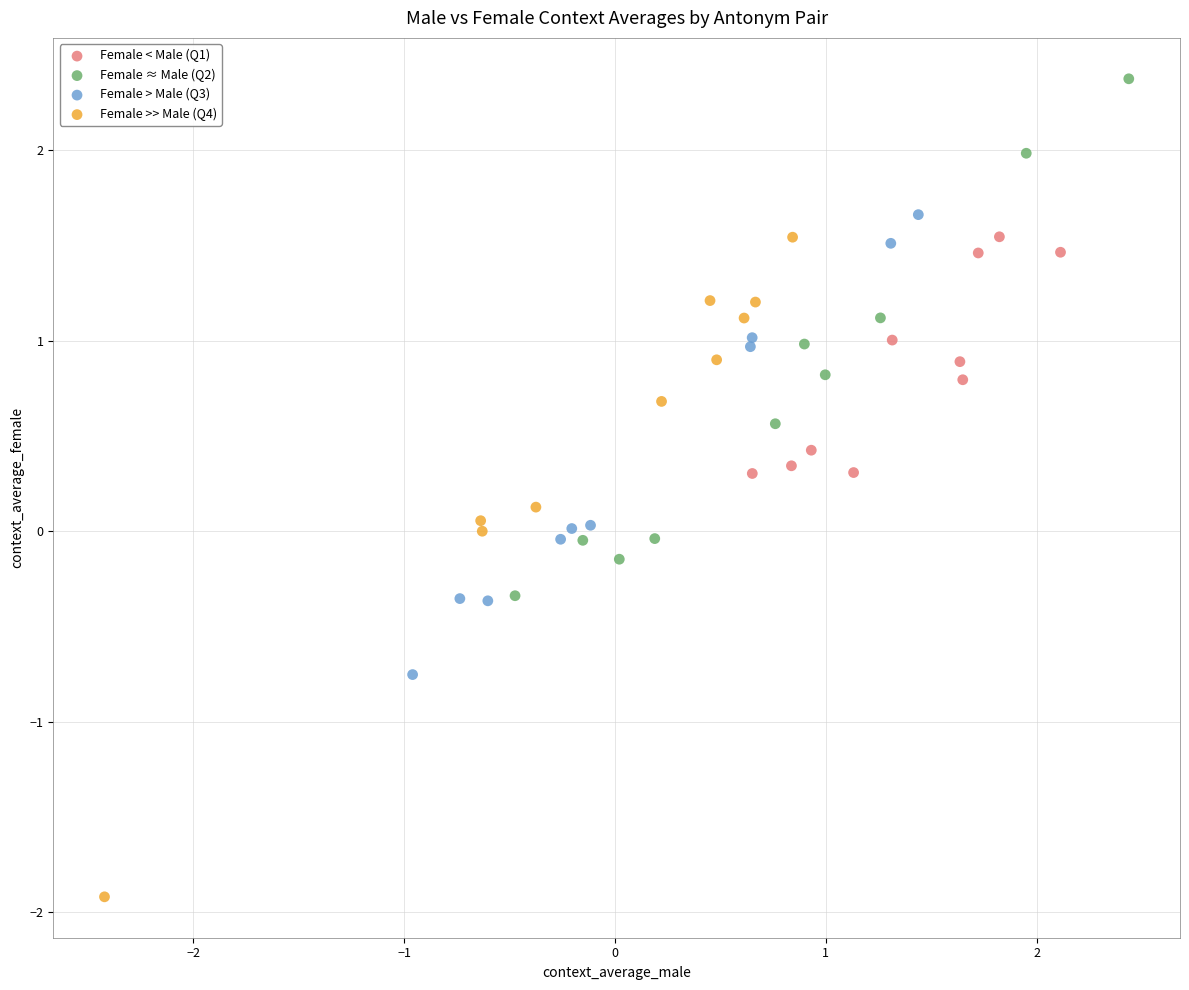

Which series reaches the maximum Y coordinate?

Female ≈ Male (Q2)